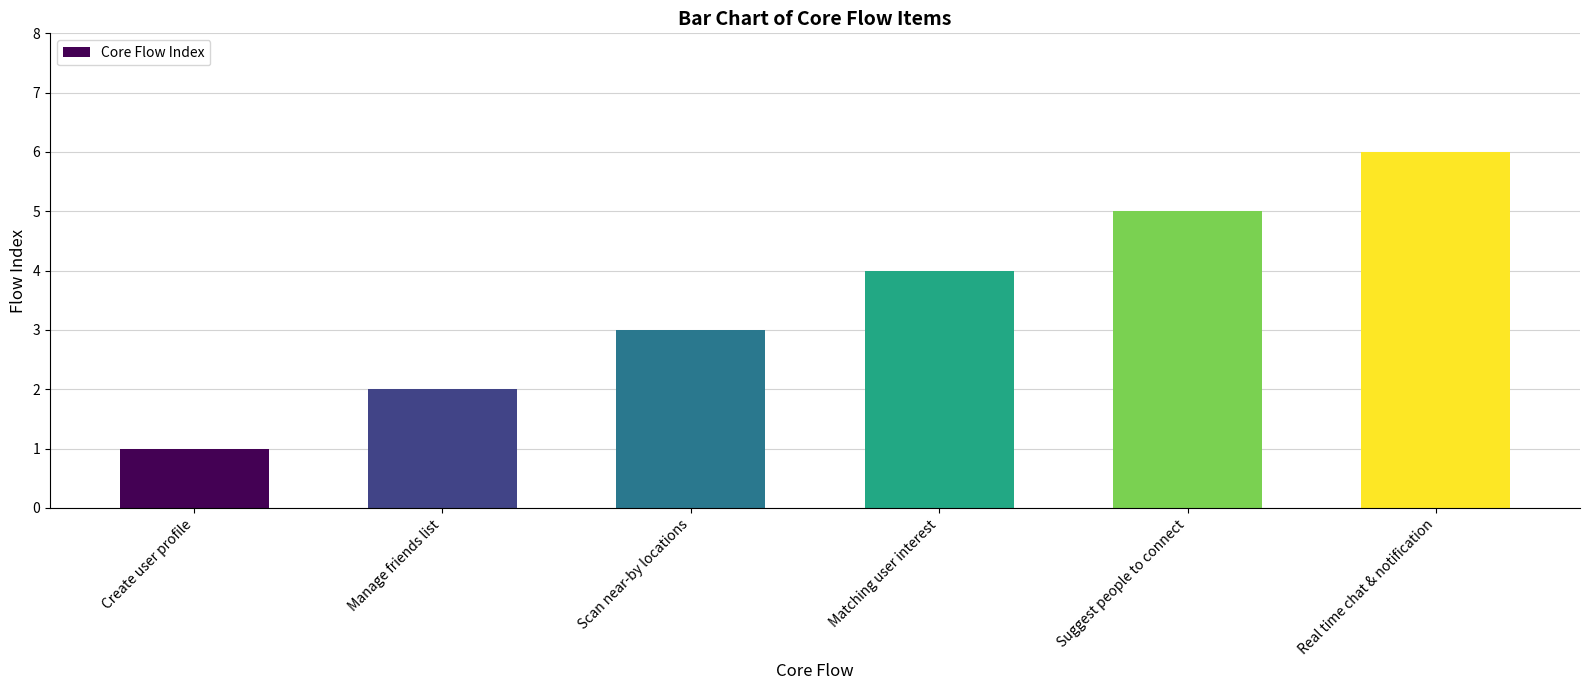

Rank the categories by value from lowest to highest.

Create user profile, Manage friends list, Scan near-by locations, Matching user interest, Suggest people to connect, Real time chat & notification